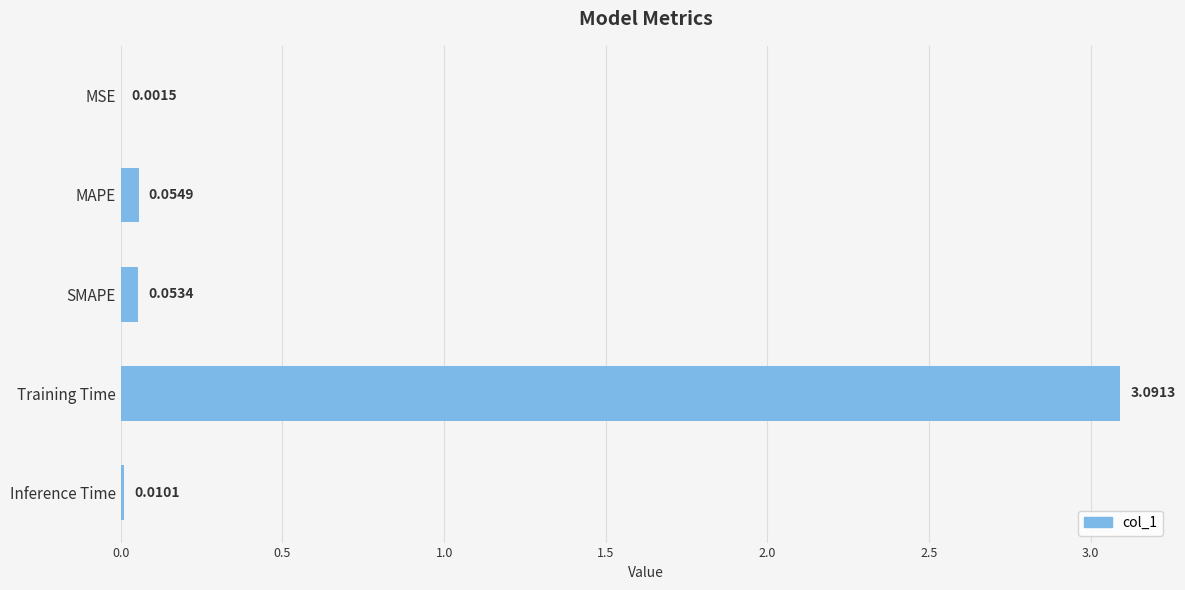

Where is the data nearest to the value 1?

MAPE